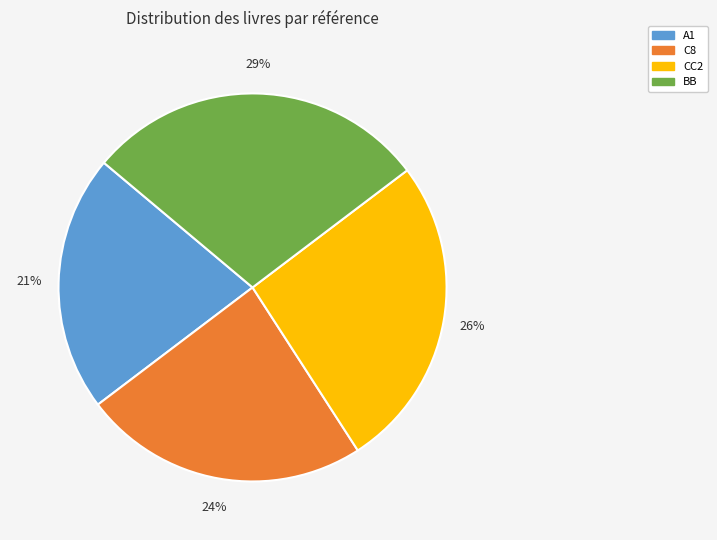

Does BB represent more than half of the total?

No